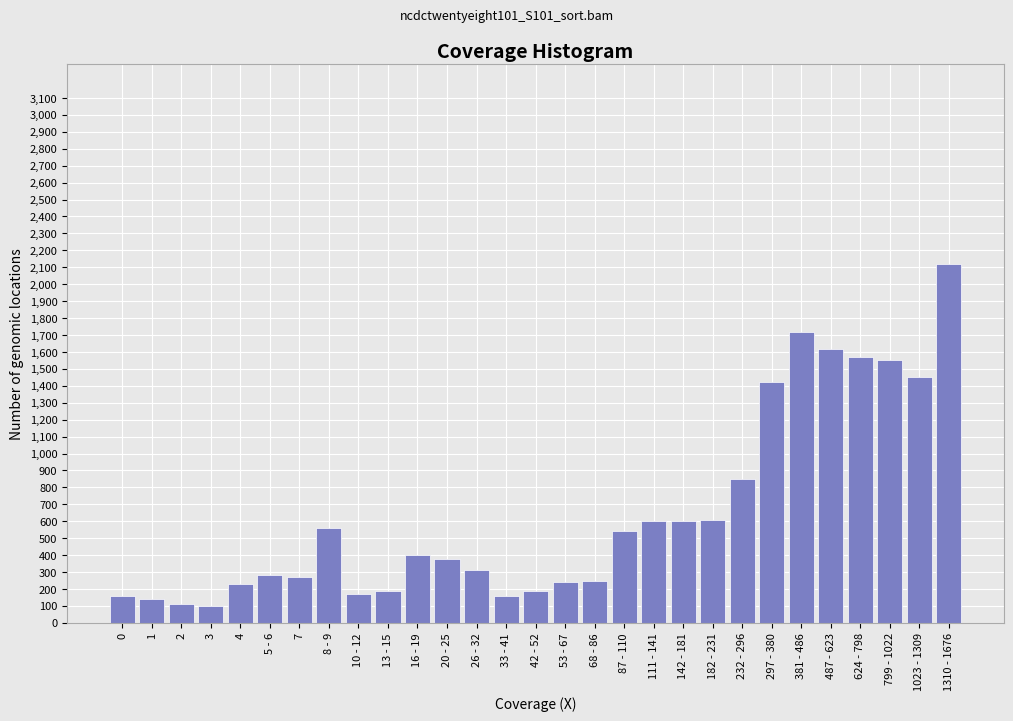

Which has a higher value, 111 - 141 or 2?

111 - 141